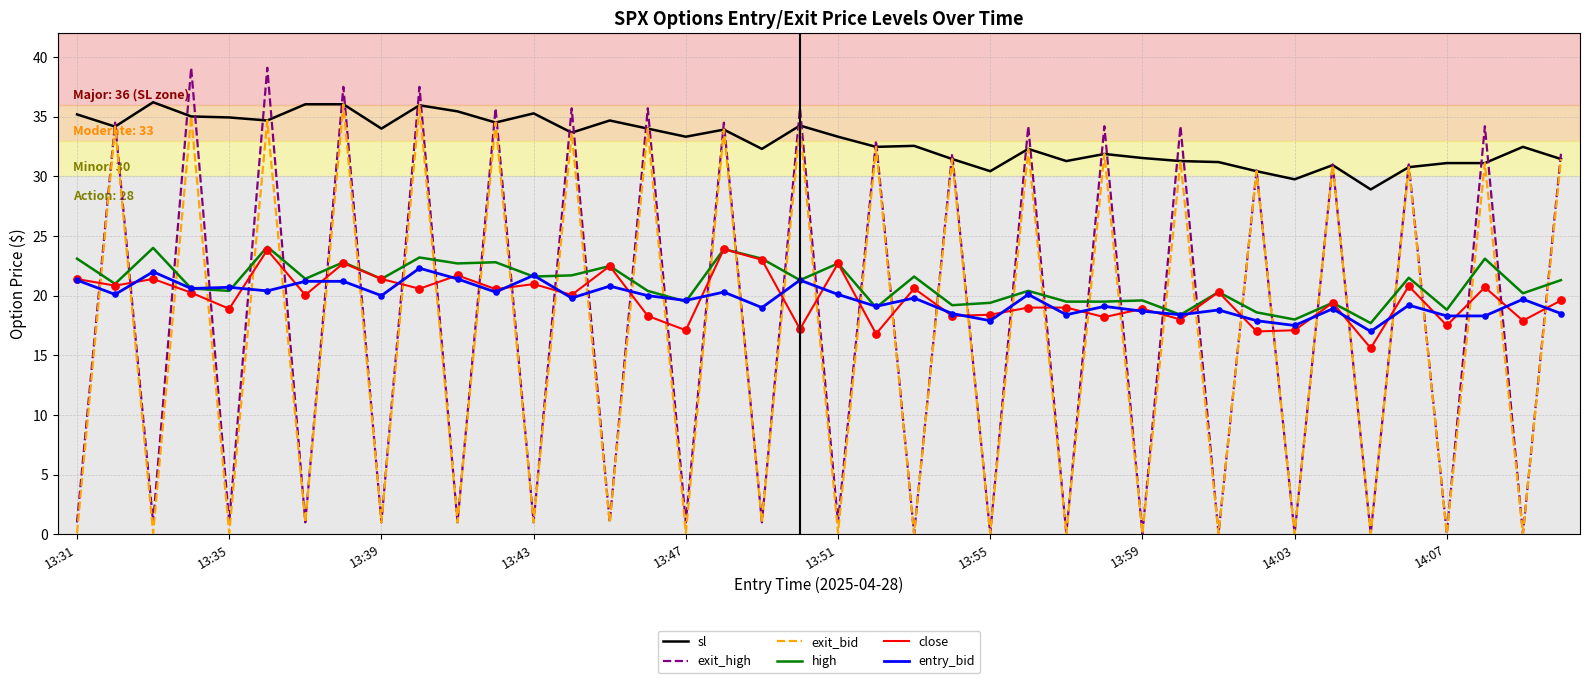

What are all the series names shown in the legend?

sl, exit_high, exit_bid, high, close, entry_bid